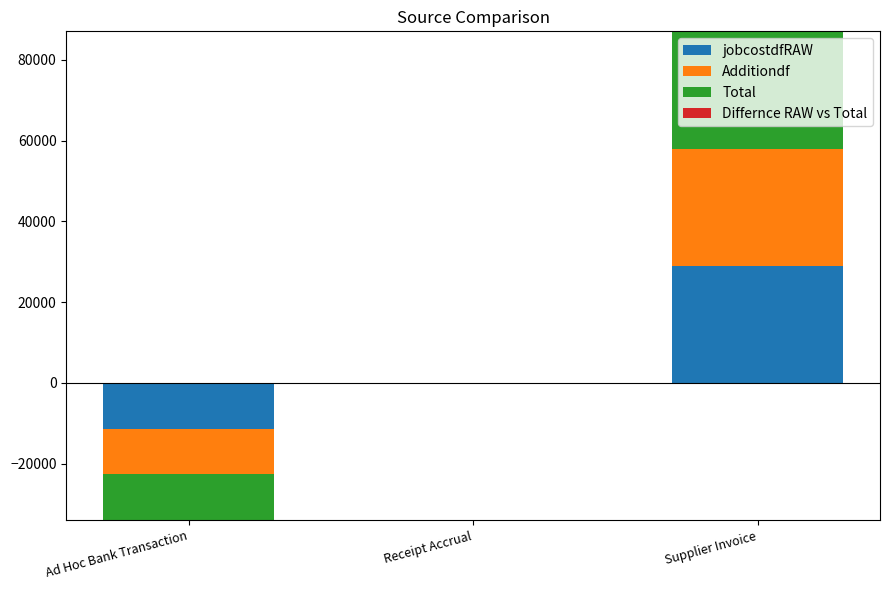

True or false: jobcostdfRAW has a value of 0.0 at Receipt Accrual.

True